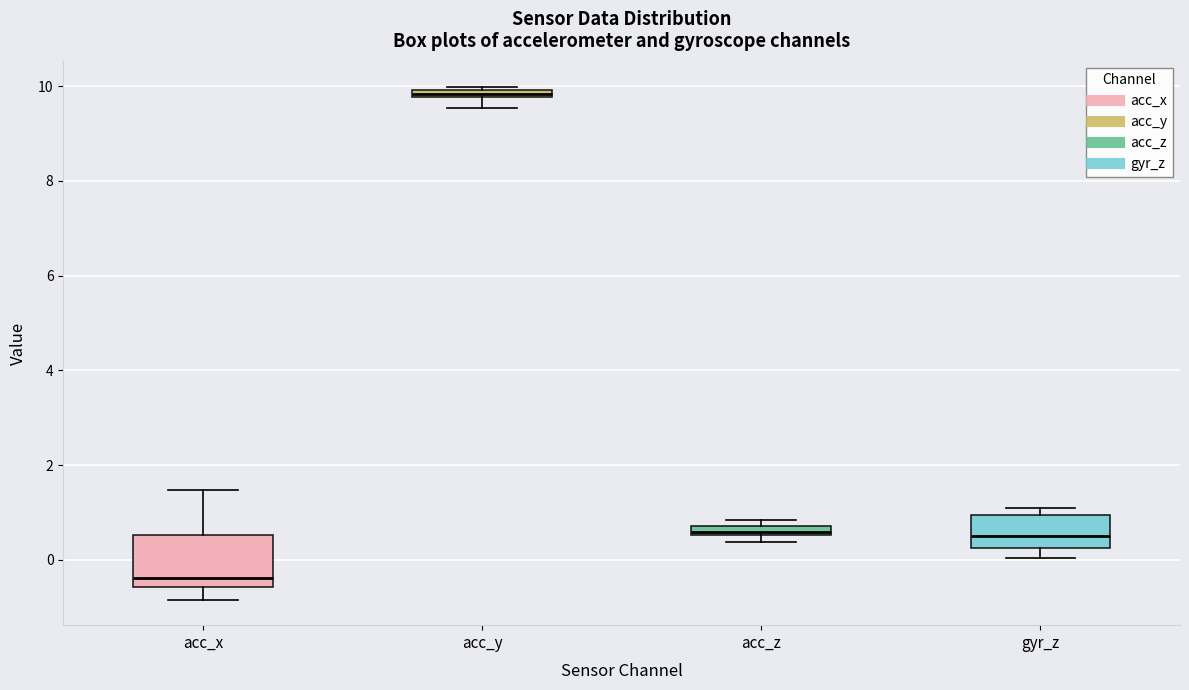

Where does the upper whisker of the box for acc_x end on the y-axis? The values are not printed on the chart, so give them approximately, as read against the axis.

1.4